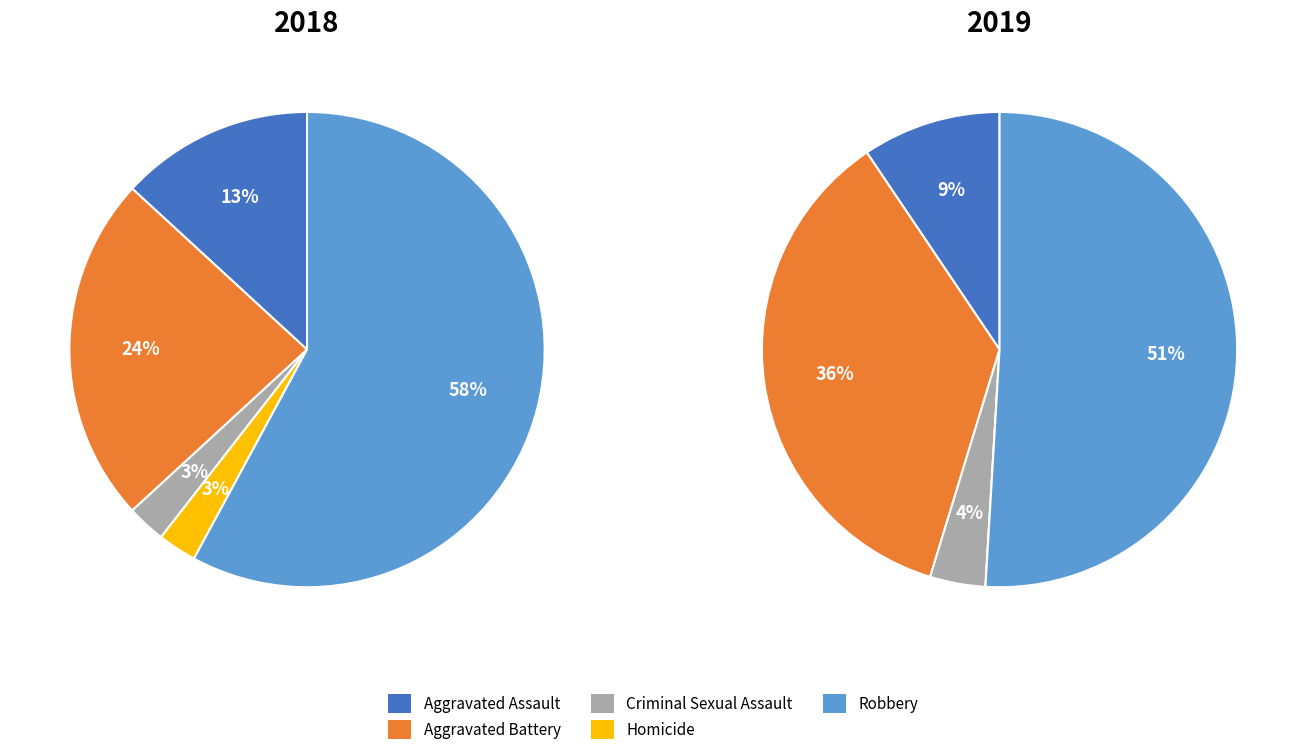

To the nearest percent, what is the average slice percentage?

20%